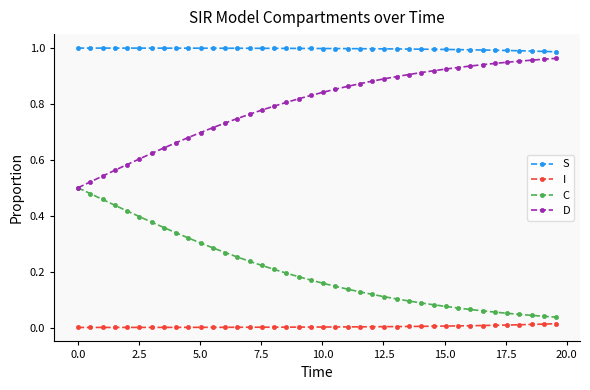

True or false: I and D cross at least once.

False